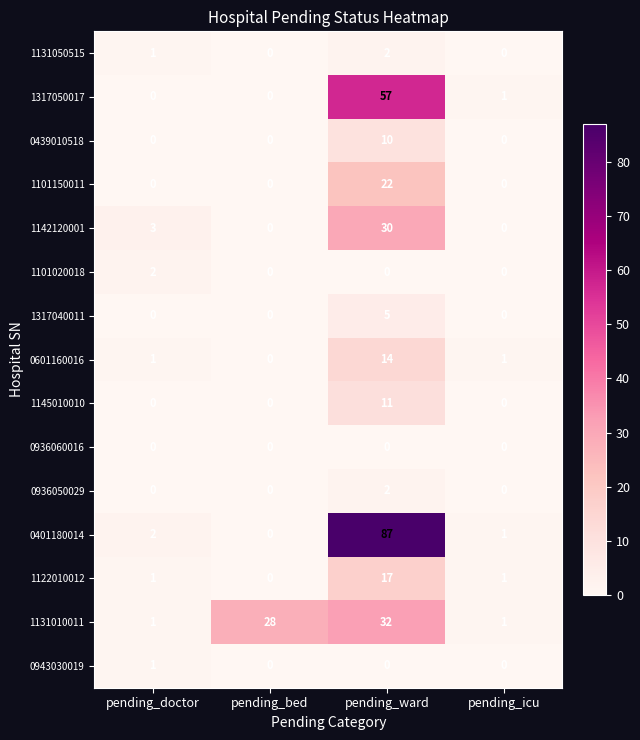

Which series has the widest spread of values?

0401180014